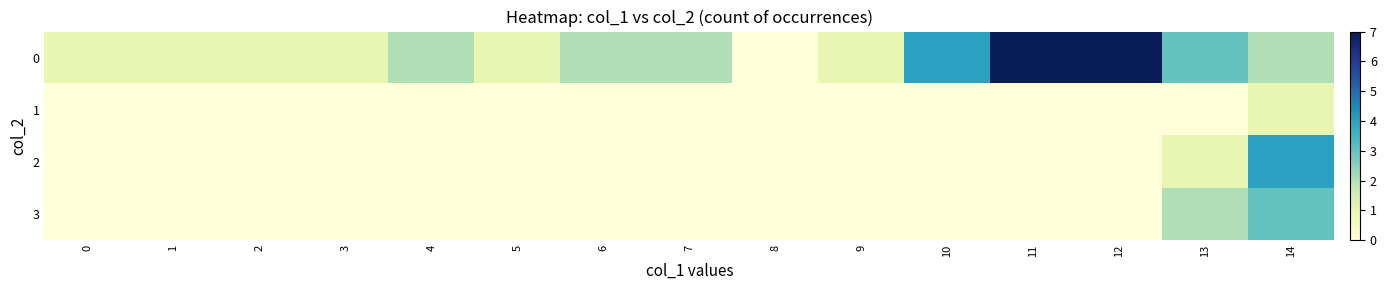

Reading left to right, what are all the values shown in this chart?

0: 0=1	1=1	2=1	3=1	4=2	5=1	6=2	7=2	8=0	9=1	10=4	11=7	12=7	13=3	14=2
1: 0=0	1=0	2=0	3=0	4=0	5=0	6=0	7=0	8=0	9=0	10=0	11=0	12=0	13=0	14=1
2: 0=0	1=0	2=0	3=0	4=0	5=0	6=0	7=0	8=0	9=0	10=0	11=0	12=0	13=1	14=4
3: 0=0	1=0	2=0	3=0	4=0	5=0	6=0	7=0	8=0	9=0	10=0	11=0	12=0	13=2	14=3